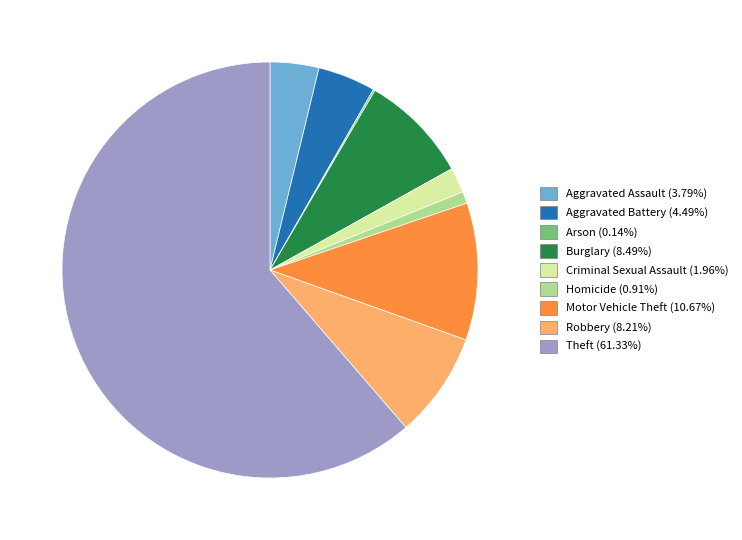

True or false: Homicide accounts for 1% of the total.

True